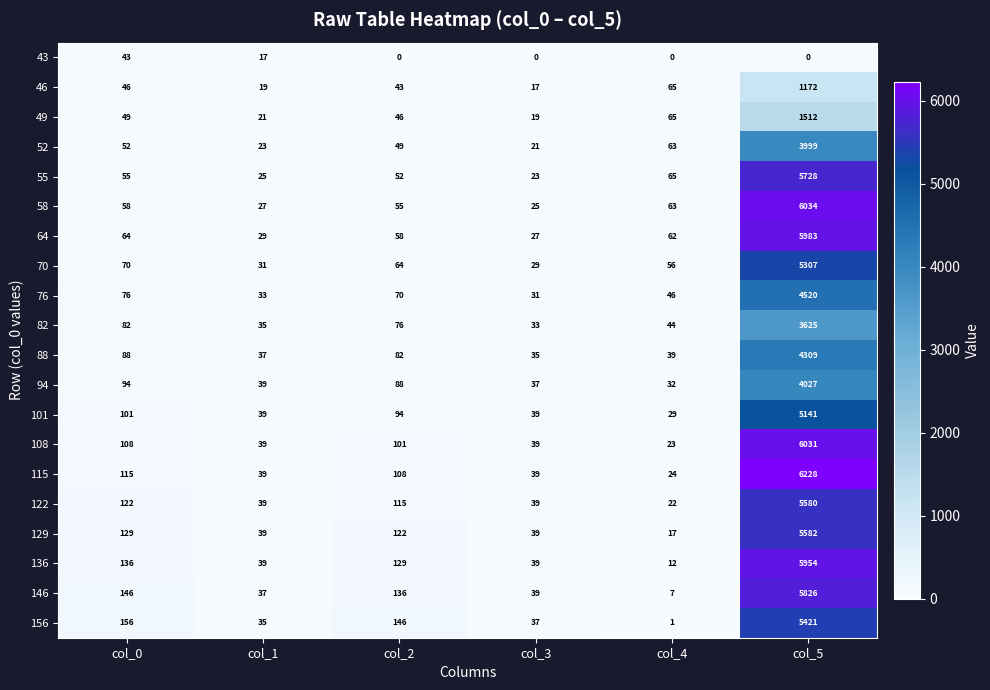

Rank the categories by 94 value from lowest to highest.

col_4, col_3, col_1, col_2, col_0, col_5